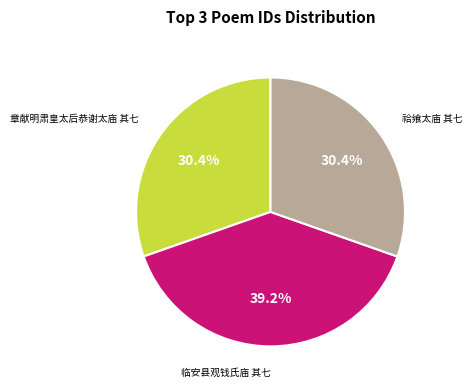

Is it true that 祫飨太庙 其七 is 40% of the pie?

False